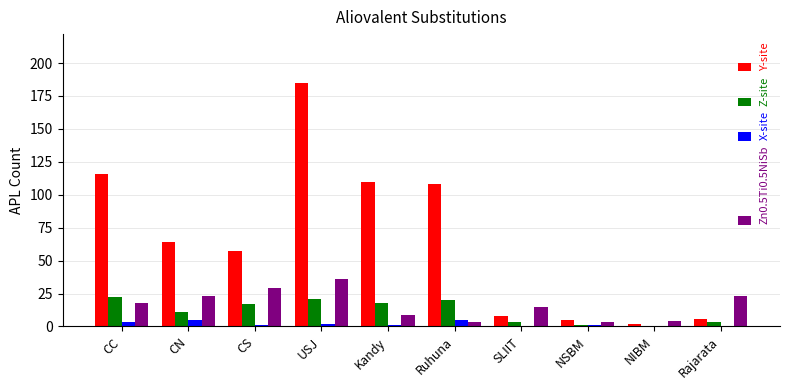

What is the sum of all X-site values?

18